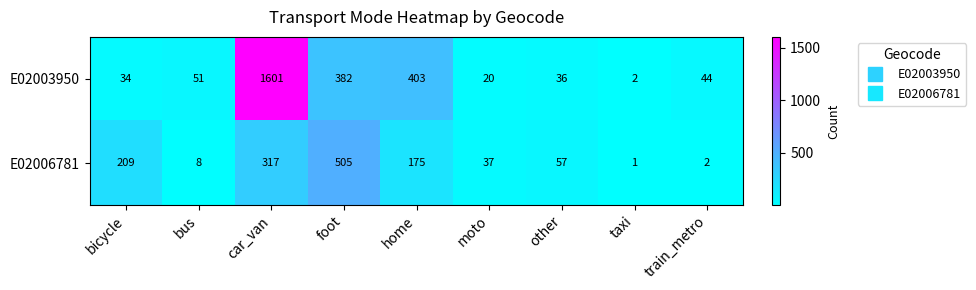

Rank the series at bicycle from lowest to highest value.

E02003950, E02006781